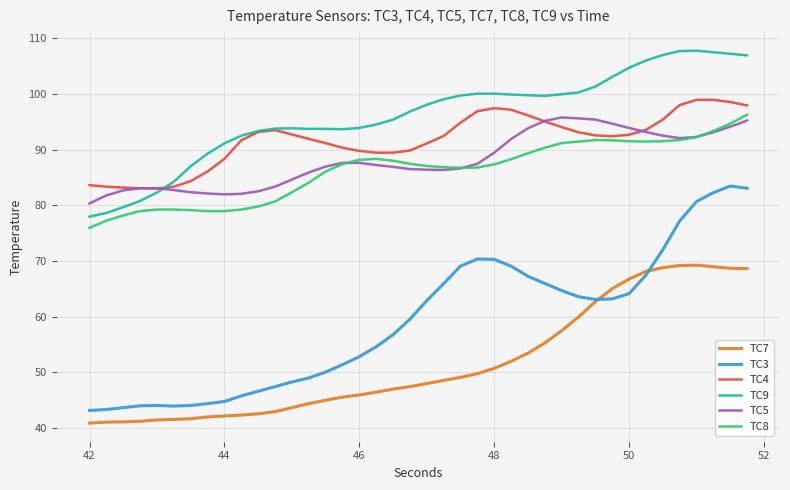

True or false: TC3 and TC4 cross at least once.

False